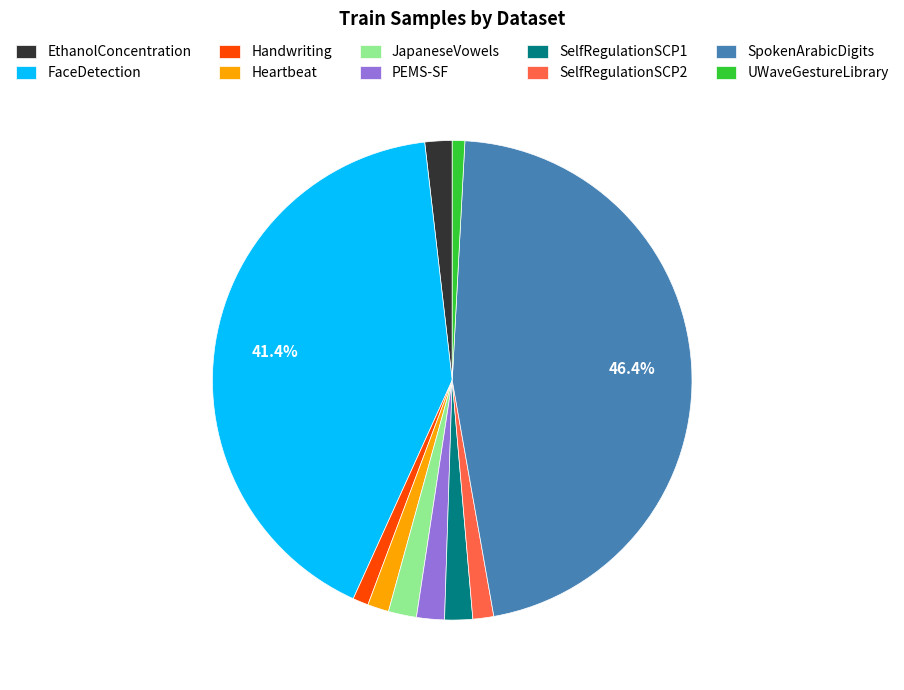

To the nearest percent, what percentage of the pie is Heartbeat?

1%